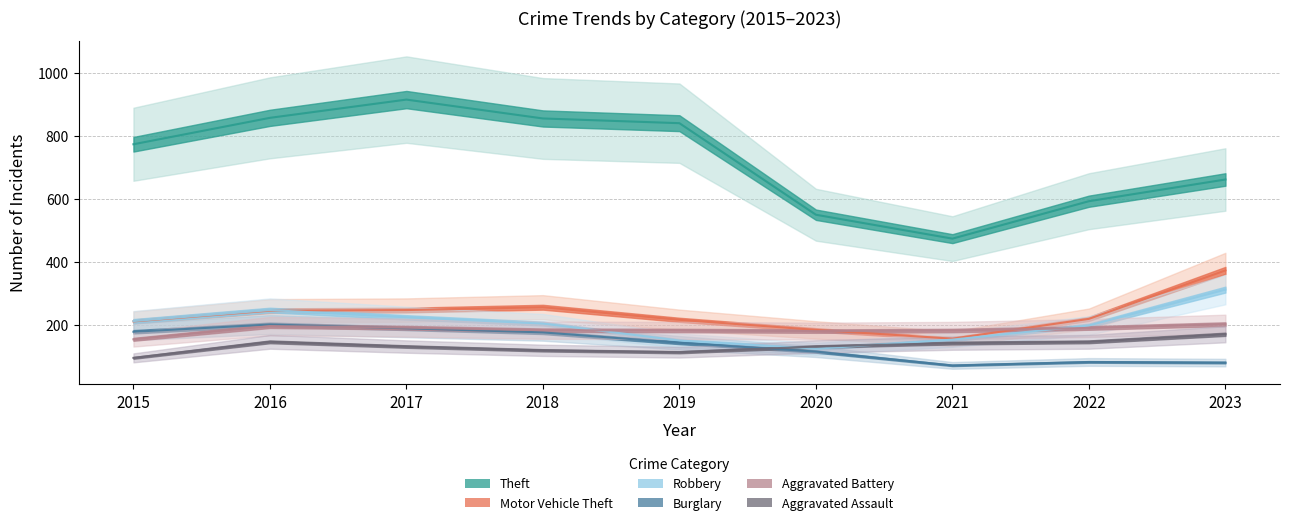

True or false: Theft and Aggravated Battery cross at least once.

False